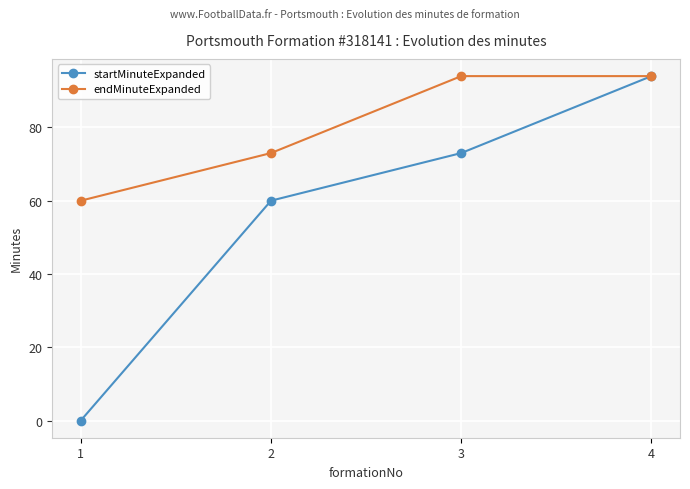

Reading left to right, extract all data points from this chart.

startMinuteExpanded: 1=0	2=60	3=73	4=94
endMinuteExpanded: 1=60	2=73	3=94	4=94